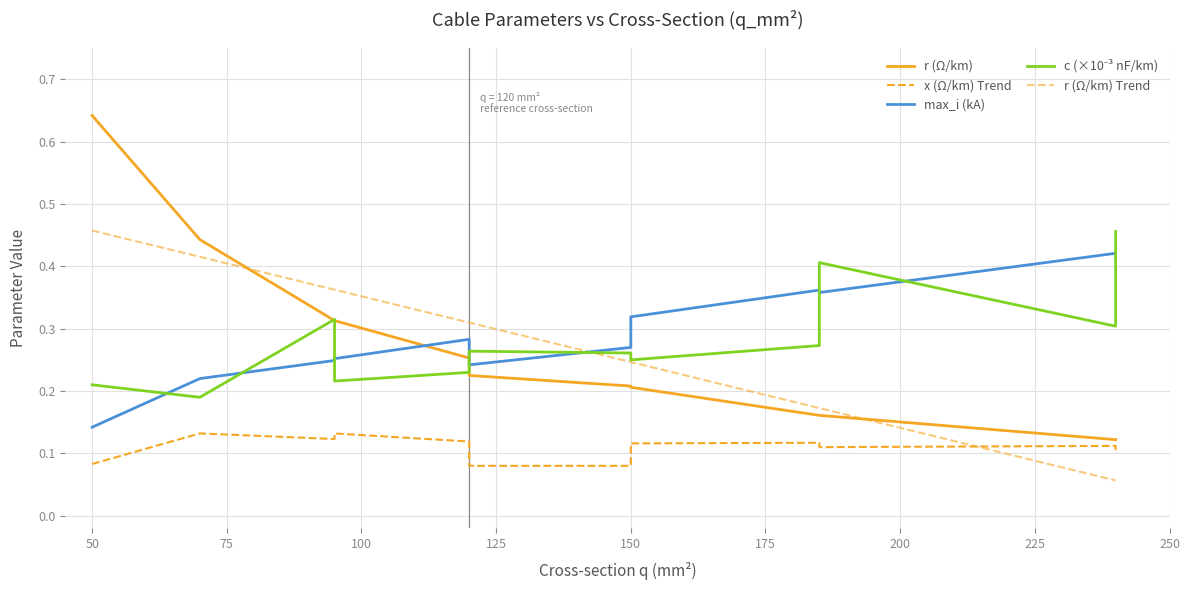

Where do max_i_ka and c_nf_per_km_scaled first cross each other?

1 and 2